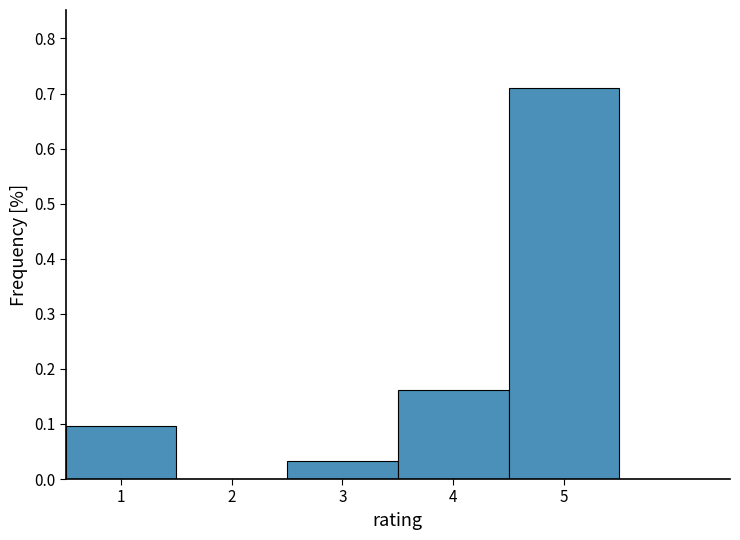

Which range on the x-axis has the tallest bar?

4.5 to 5.5